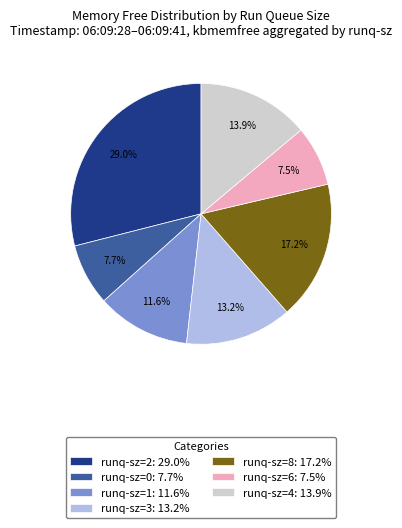

How many slices are in this pie chart?

7